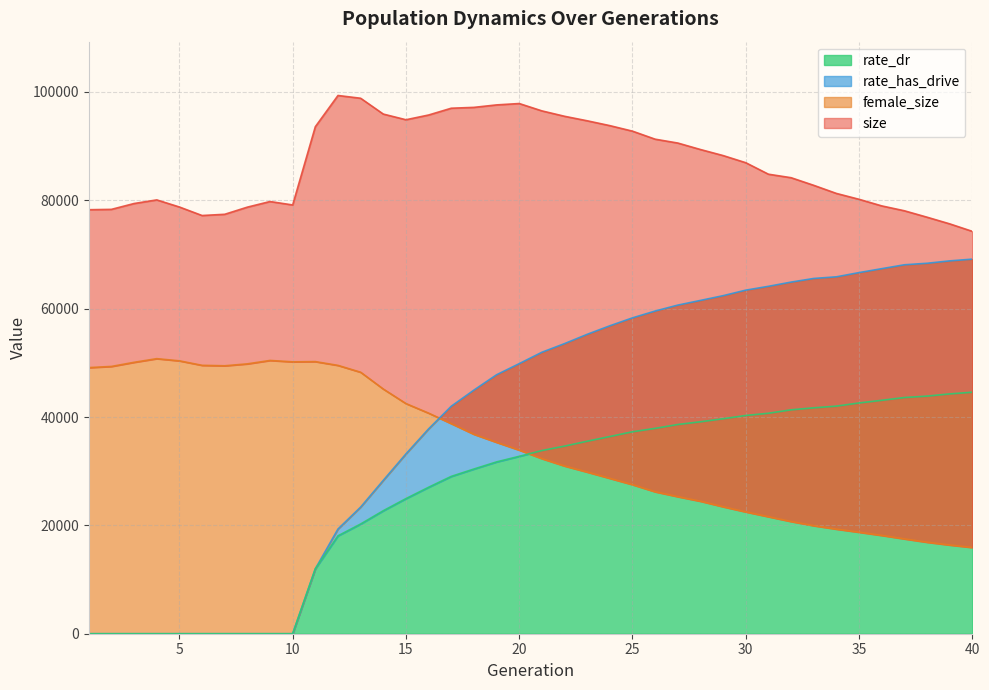

The rate_dr series shows 11012.1 at 40. True or false?

False